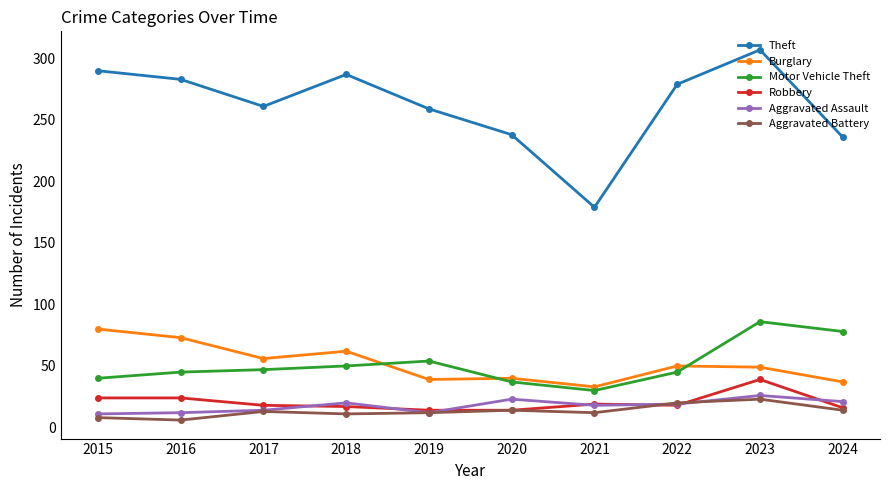

True or false: Aggravated Assault and Burglary cross at least once.

False